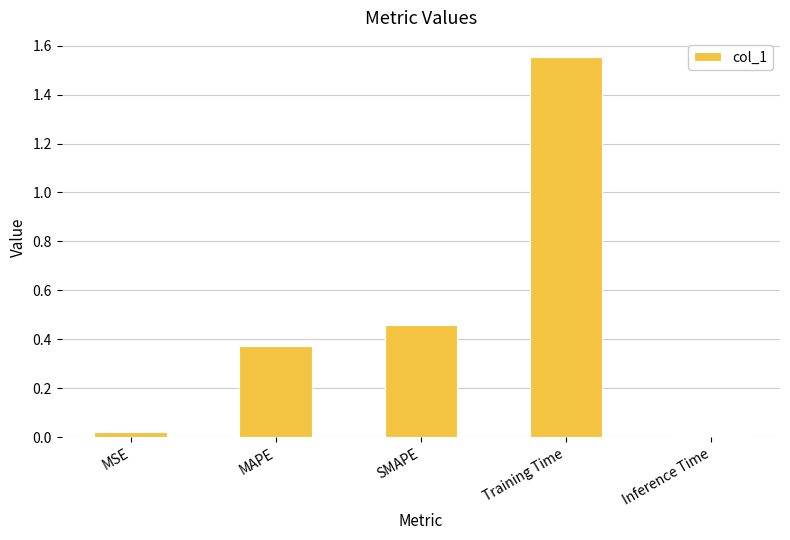

Which category has the lowest value across all series?

Inference Time